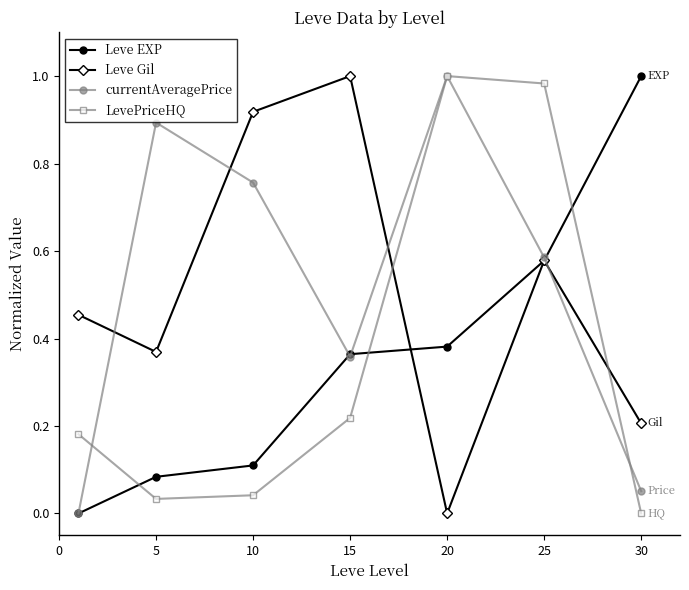

Is this an area chart (filled region under the line)?

No